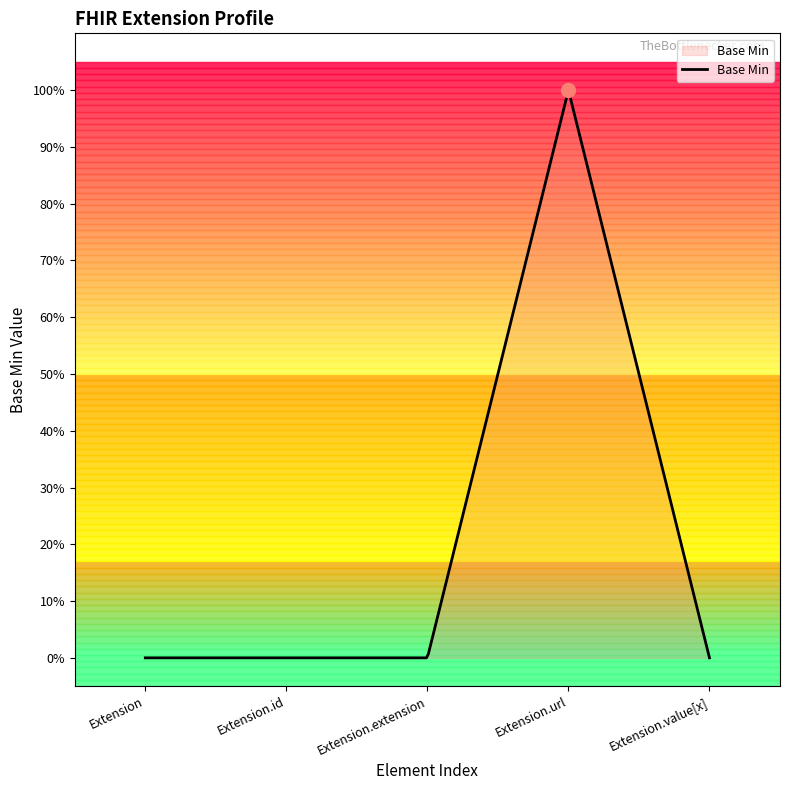

Reading right to left, what are all the values shown in this chart?

Extension.value[x]=0	Extension.url=1	Extension.extension=0	Extension.id=0	Extension=0